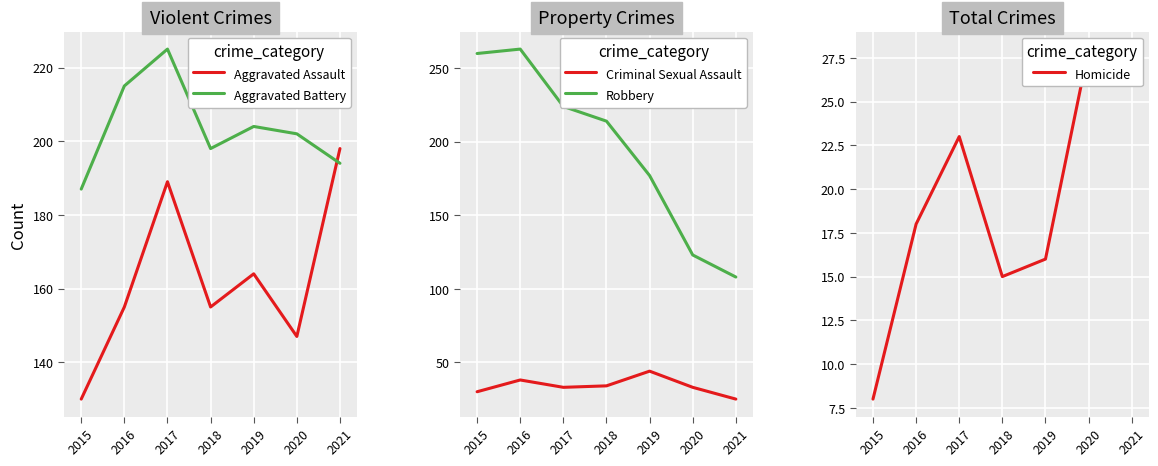

Which has a higher value, 2017 or 2020?

2017